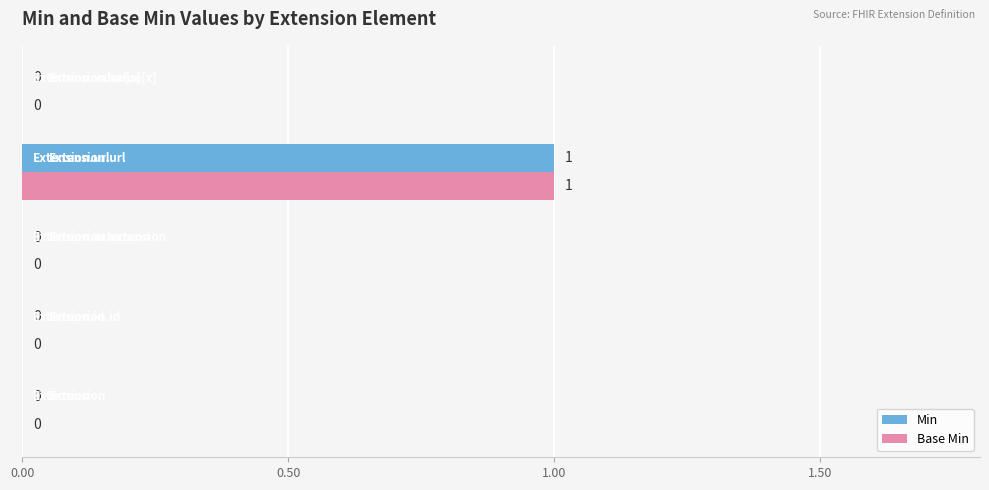

How many Min values are between 0 and 1?

5